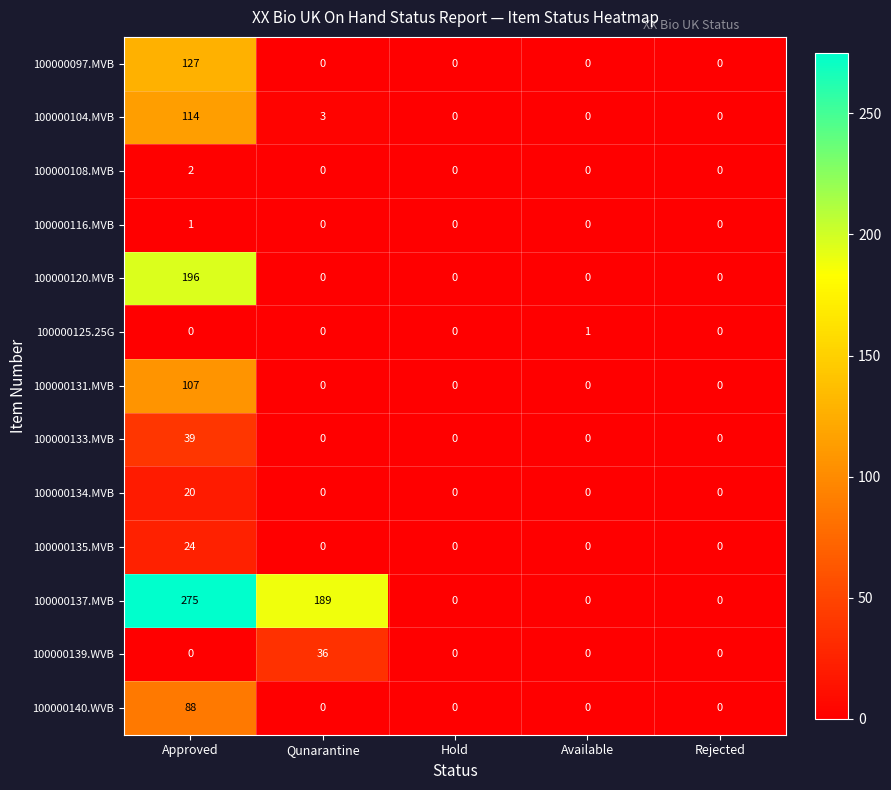

What is the difference between the maximum and second lowest values in the 100000135.MVB series?

24